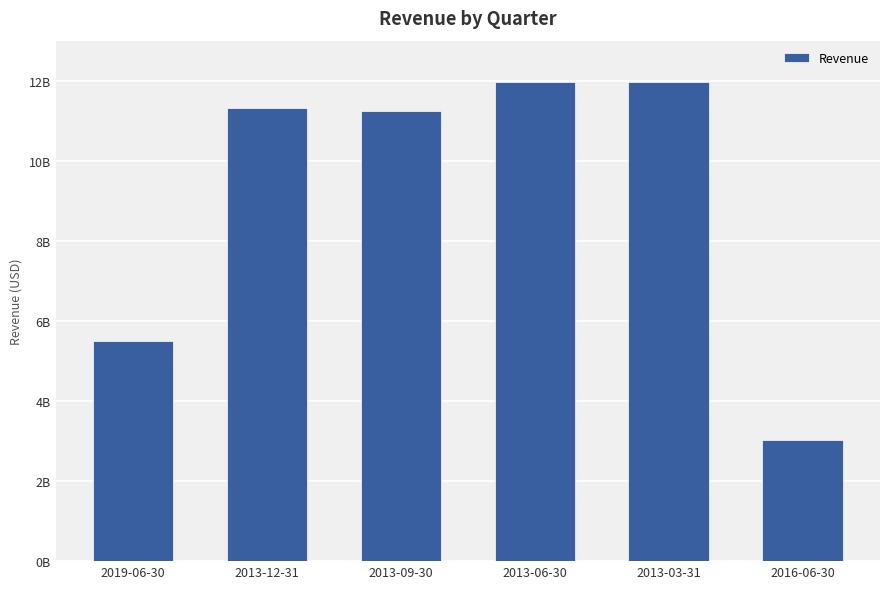

Are the bars horizontal?

No